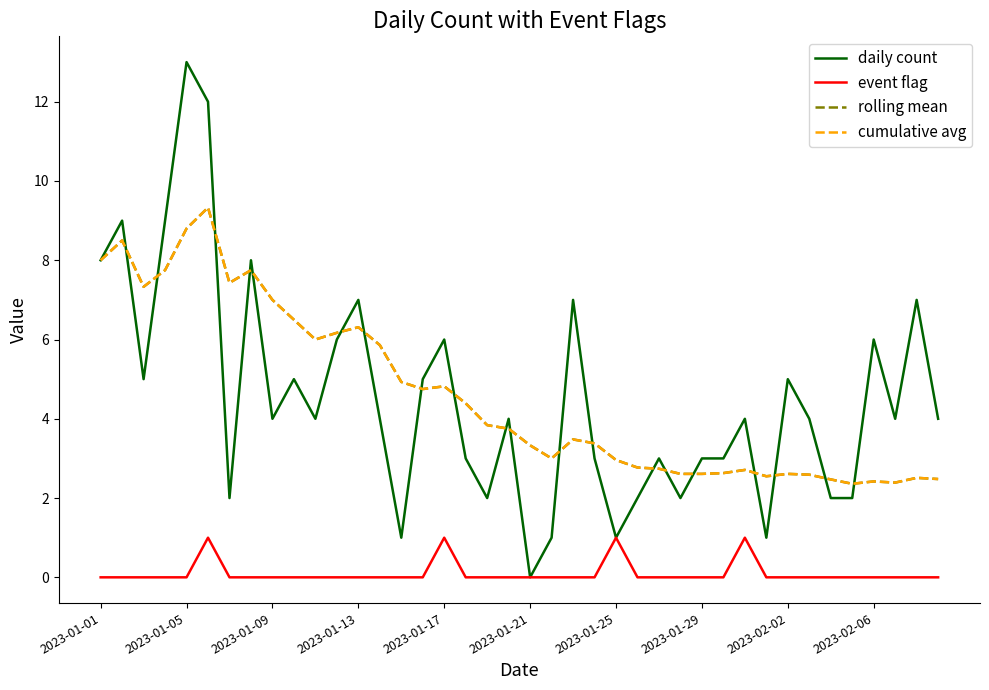

What is the value of the rolling mean point at the 28th from the left?

2.6